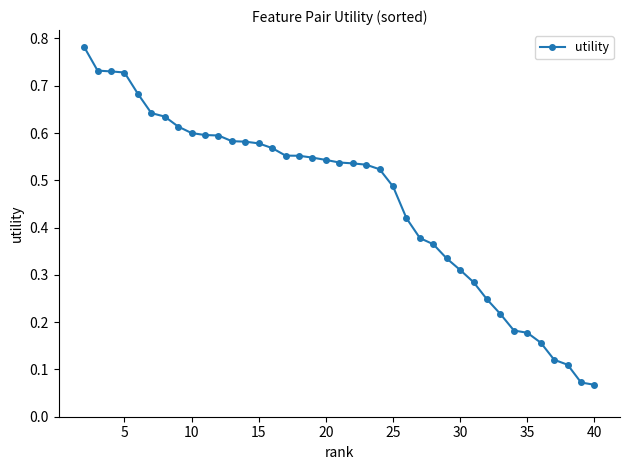

Does the chart have visible grid lines?

No